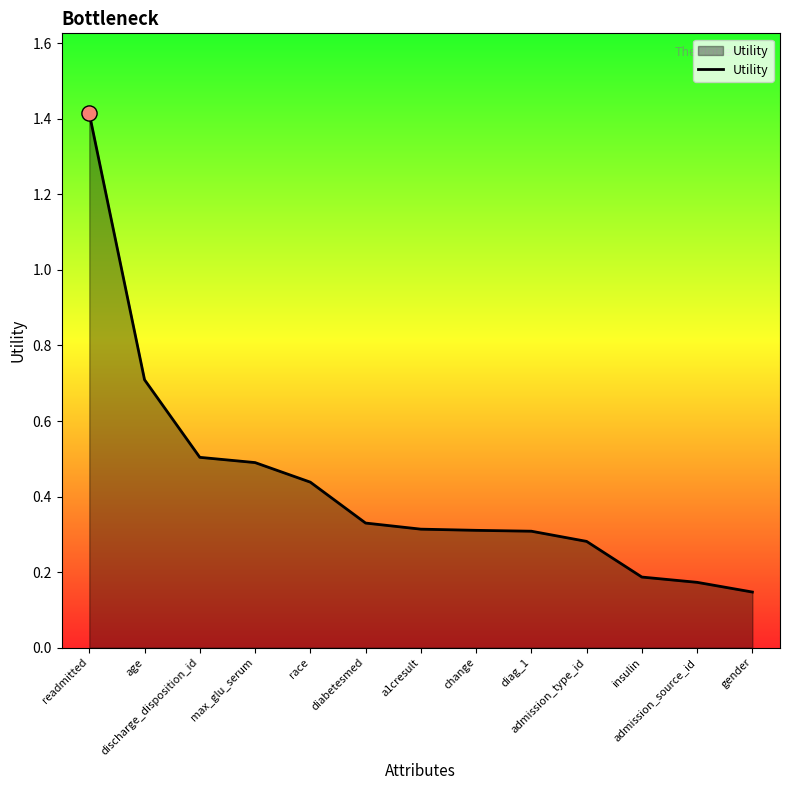

What is the change in value from age to insulin?

-0.5